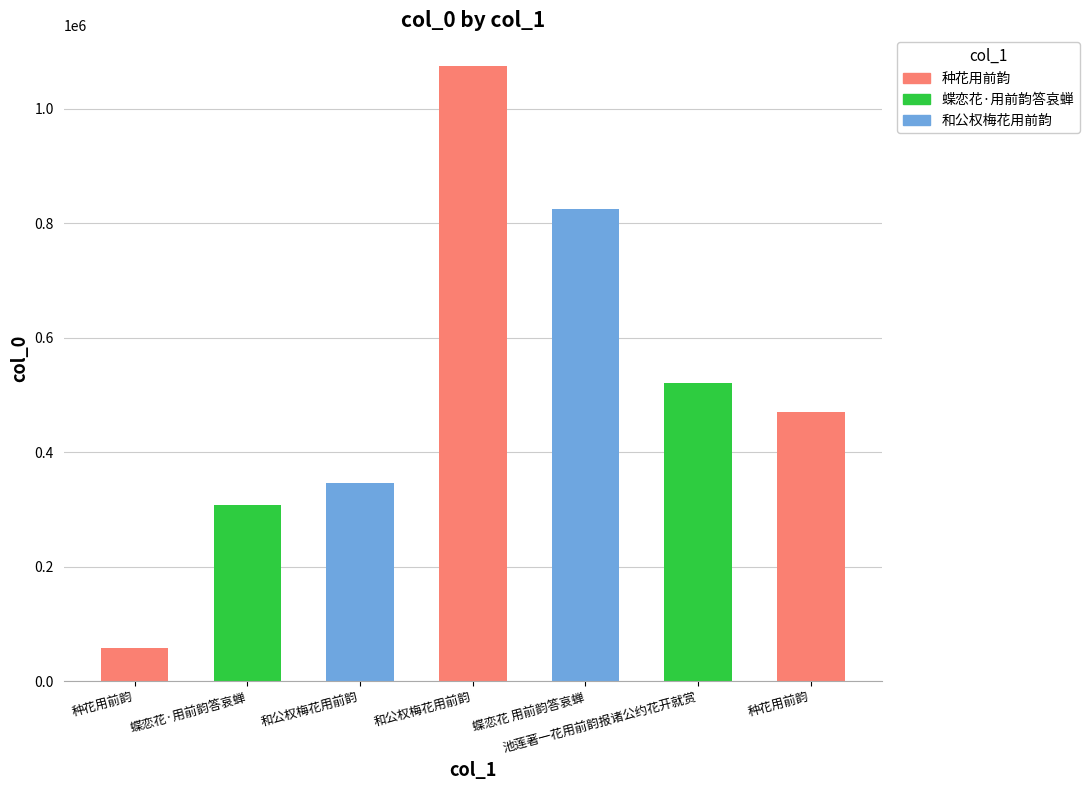

What is the difference between the maximum and minimum values?

1015911